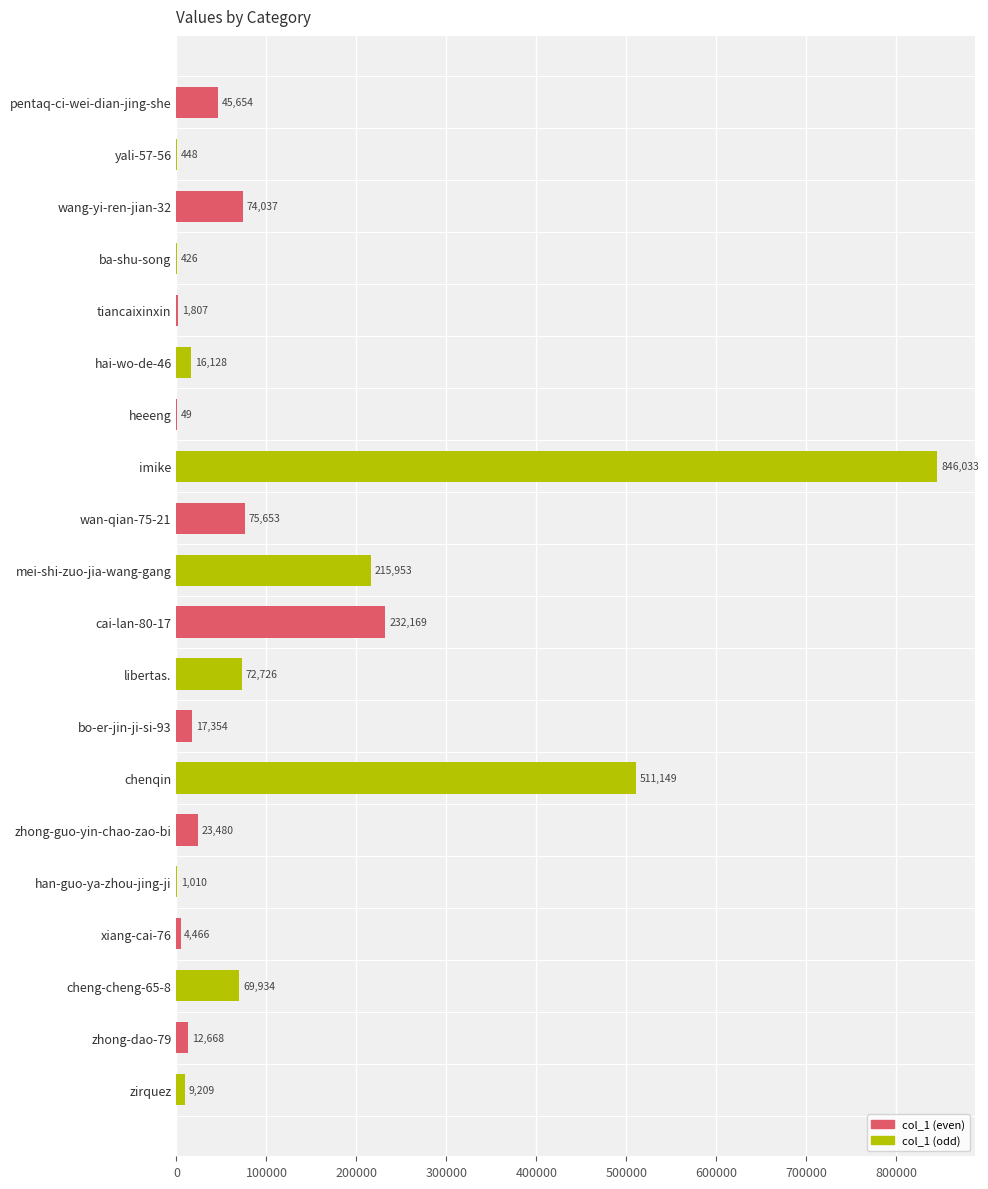

Does the chart contain stacked bars?

No